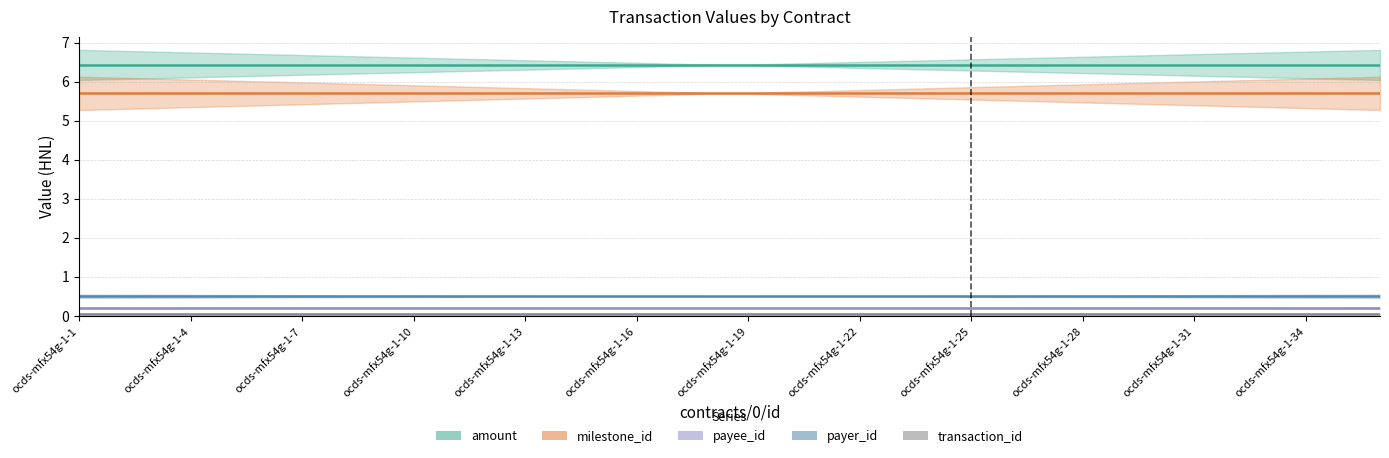

List the series in order of their peak value, highest first.

amount, milestone_id, payer_id, payee_id, transaction_id